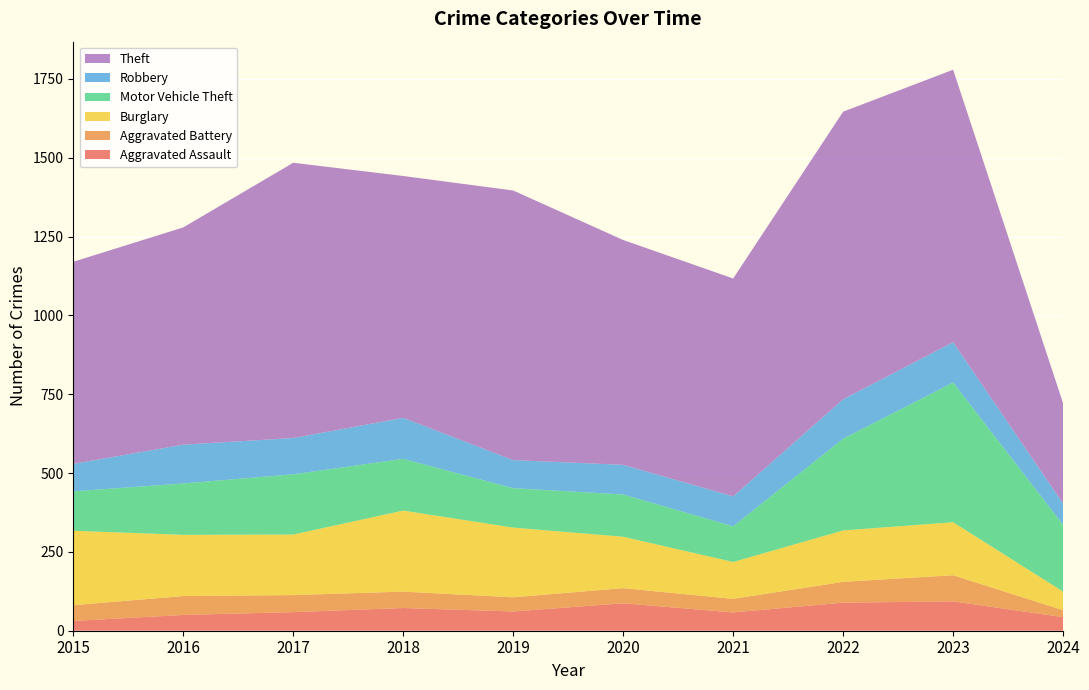

Reading left to right, transcribe all the data shown in this chart.

Aggravated Assault: 2015=31	2016=50	2017=59	2018=72	2019=61	2020=87	2021=58	2022=89	2023=93	2024=43
Aggravated Battery: 2015=50	2016=60	2017=54	2018=52	2019=45	2020=48	2021=43	2022=66	2023=83	2024=22
Burglary: 2015=236	2016=194	2017=192	2018=257	2019=221	2020=163	2021=117	2022=163	2023=168	2024=59
Motor Vehicle Theft: 2015=125	2016=163	2017=191	2018=164	2019=125	2020=134	2021=113	2022=291	2023=443	2024=212
Robbery: 2015=87	2016=123	2017=115	2018=130	2019=89	2020=94	2021=95	2022=125	2023=128	2024=67
Theft: 2015=641	2016=689	2017=873	2018=767	2019=855	2020=713	2021=691	2022=912	2023=864	2024=318